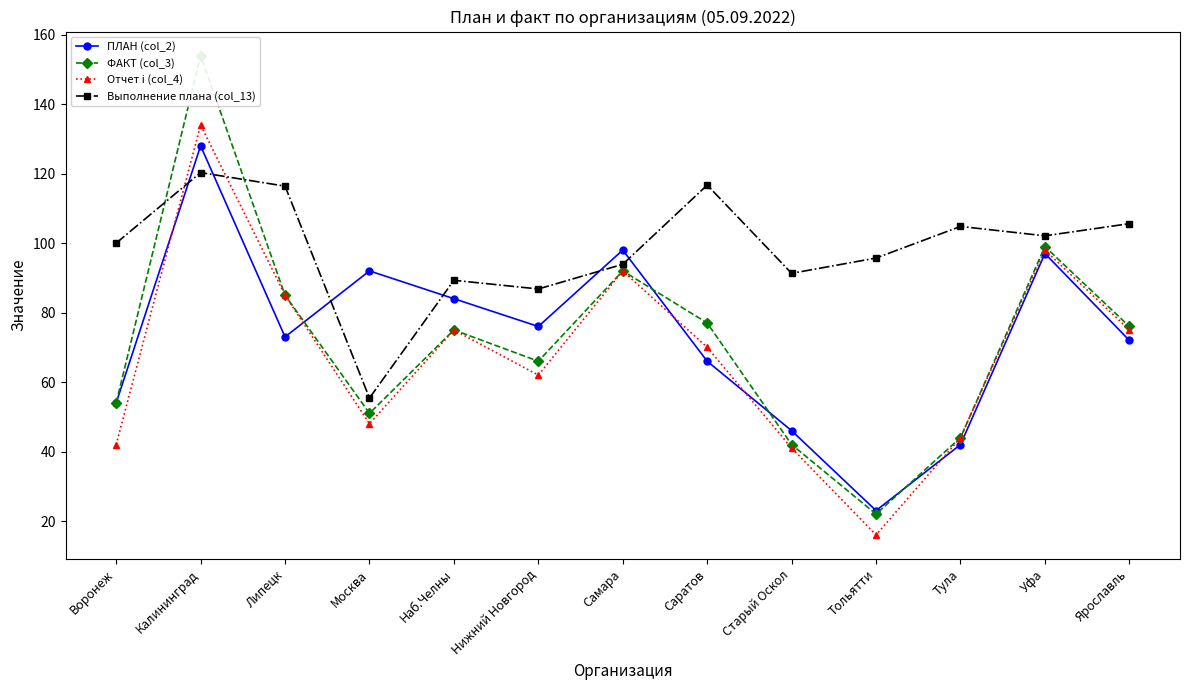

Rank the series by their maximum value, from highest to lowest.

ФАКТ (col_3), Отчет i (col_4), ПЛАН (col_2), Выполнение плана (col_13)